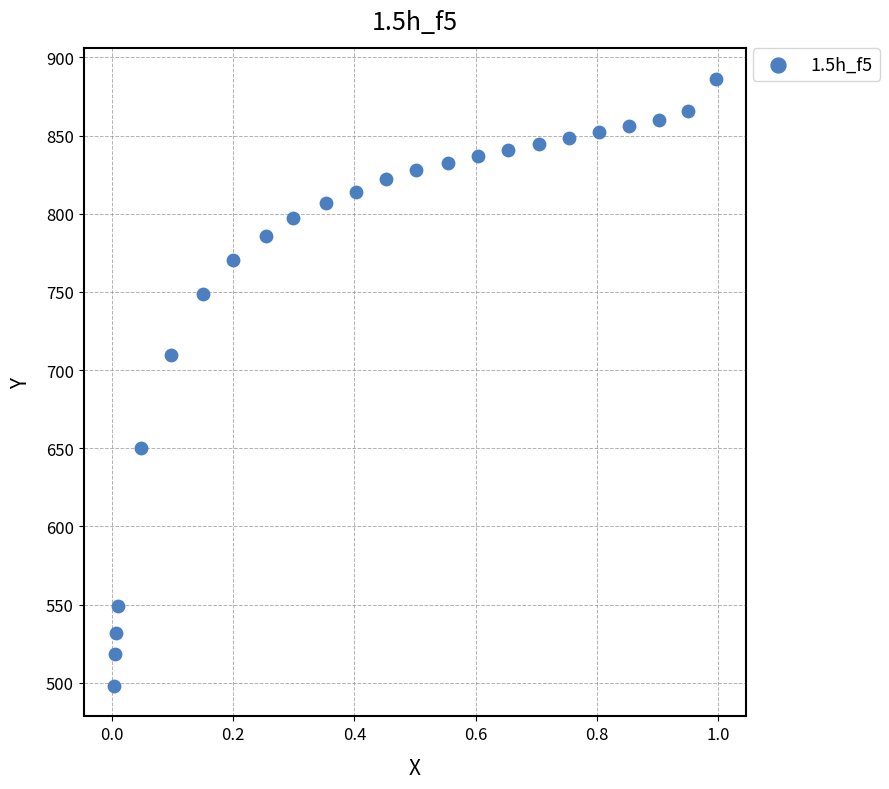

What is the range of X values (max minus min)?

1.0